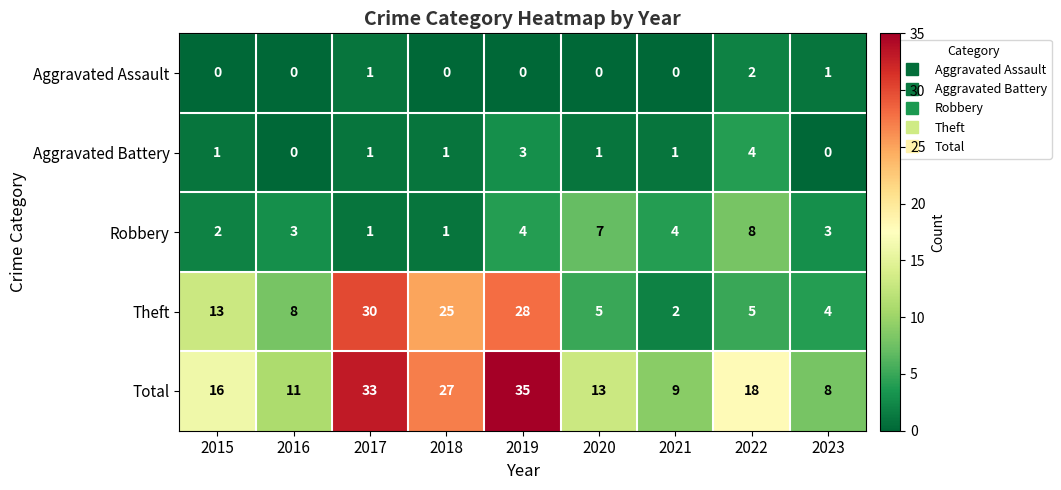

The value of Theft at 2023 is 6. True or false?

False